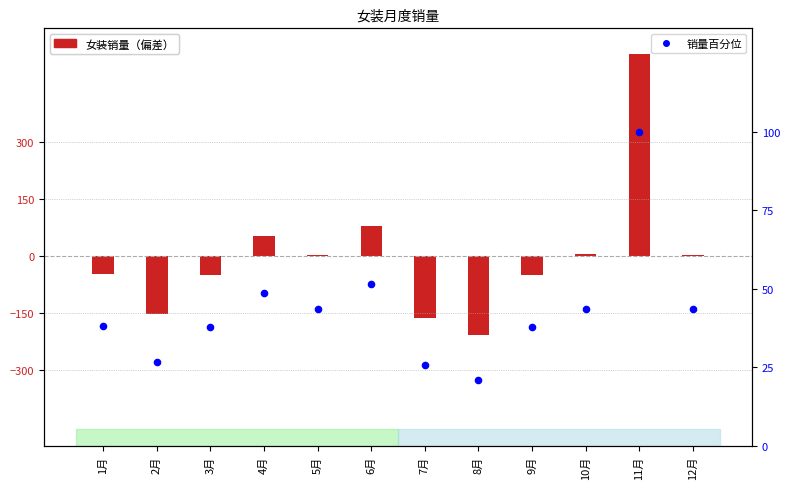

Which series has the largest total across all categories?

销量百分位